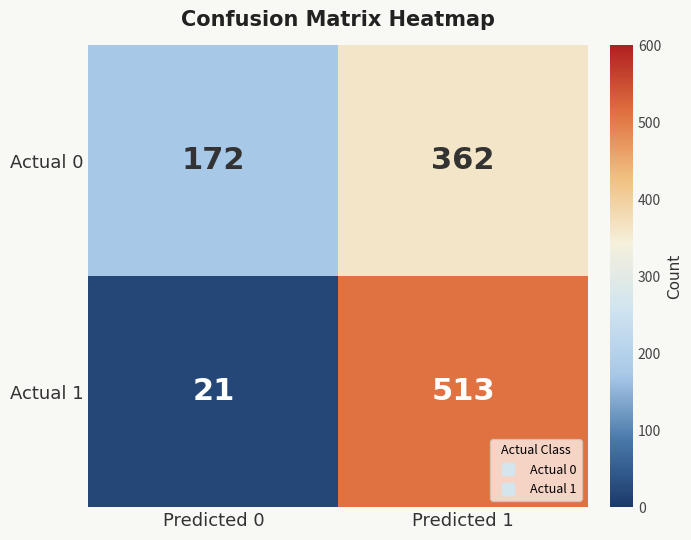

At how many categories does at least one series exceed 168?

2